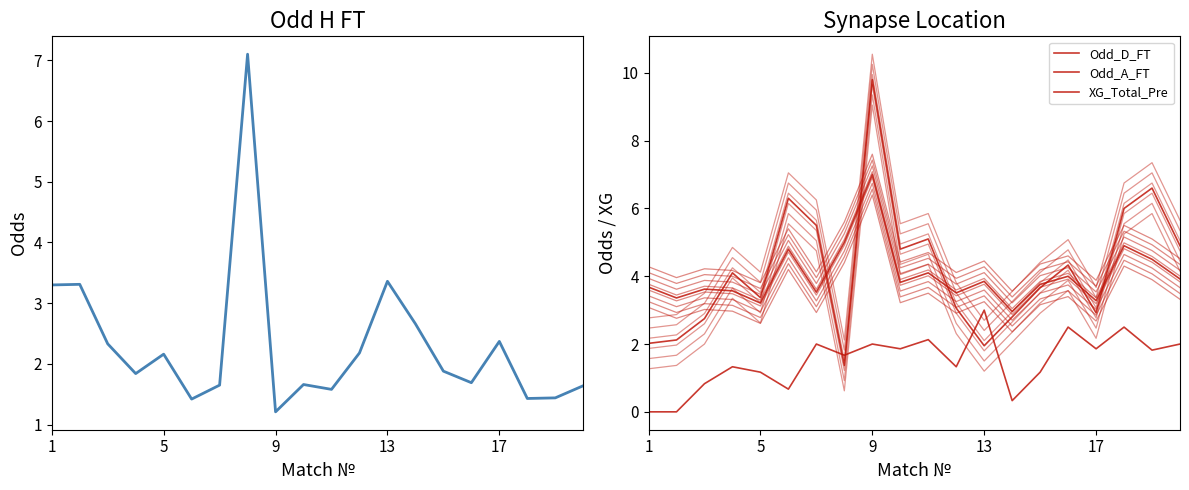

What is the value of the Odd_A_FT point at the 6th from the left?

6.3